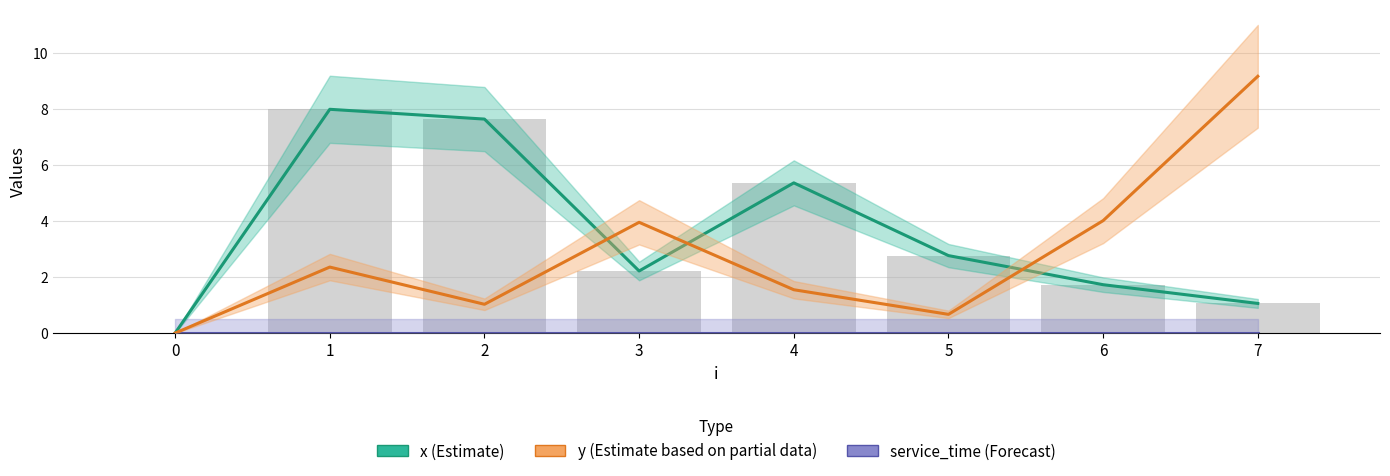

What is the sum of all x (Estimate) values?

28.8